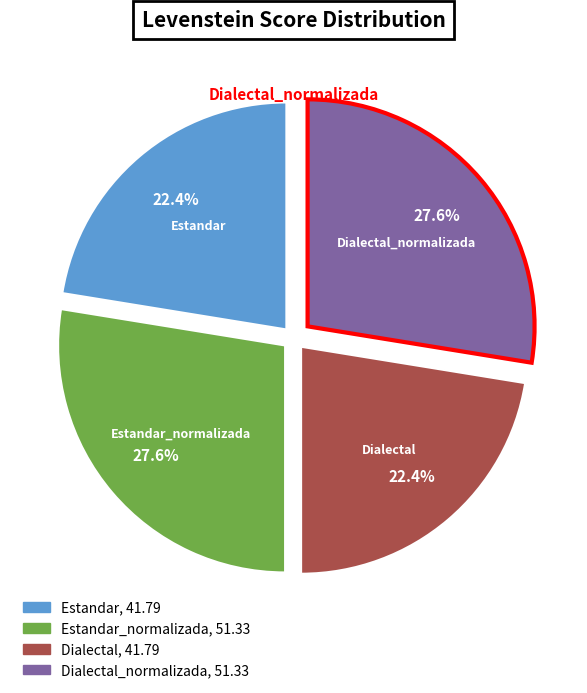

Is there a majority slice in this chart?

No